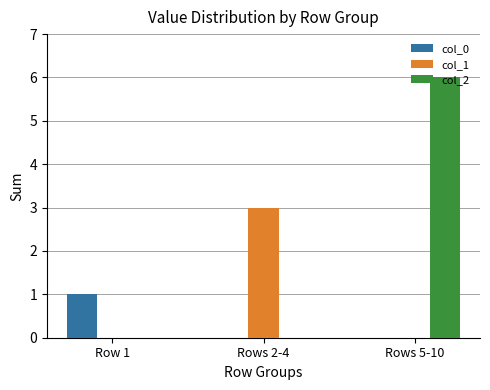

Is it true that col_2 equals 3 at Row 1?

False